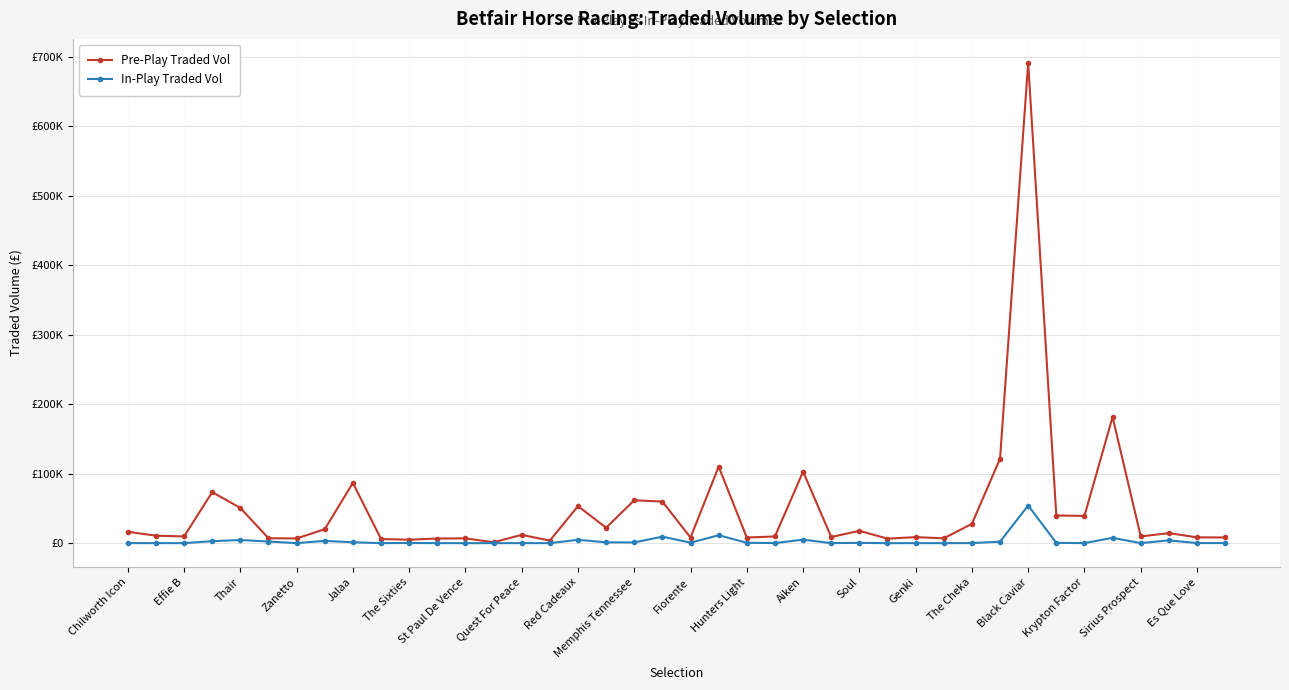

What are all the series names shown in the legend?

Pre-Play Traded Vol, In-Play Traded Vol